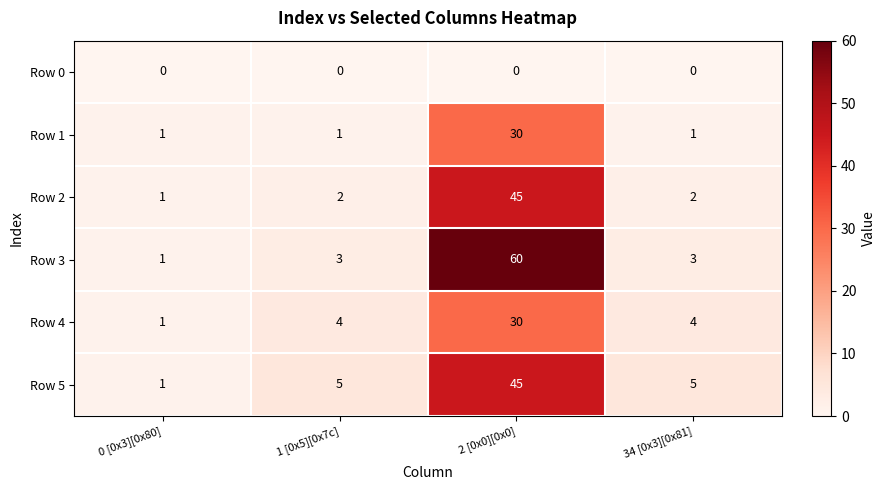

Is it true that Row 3 equals 5 at 1 [0x5][0x7c]?

False